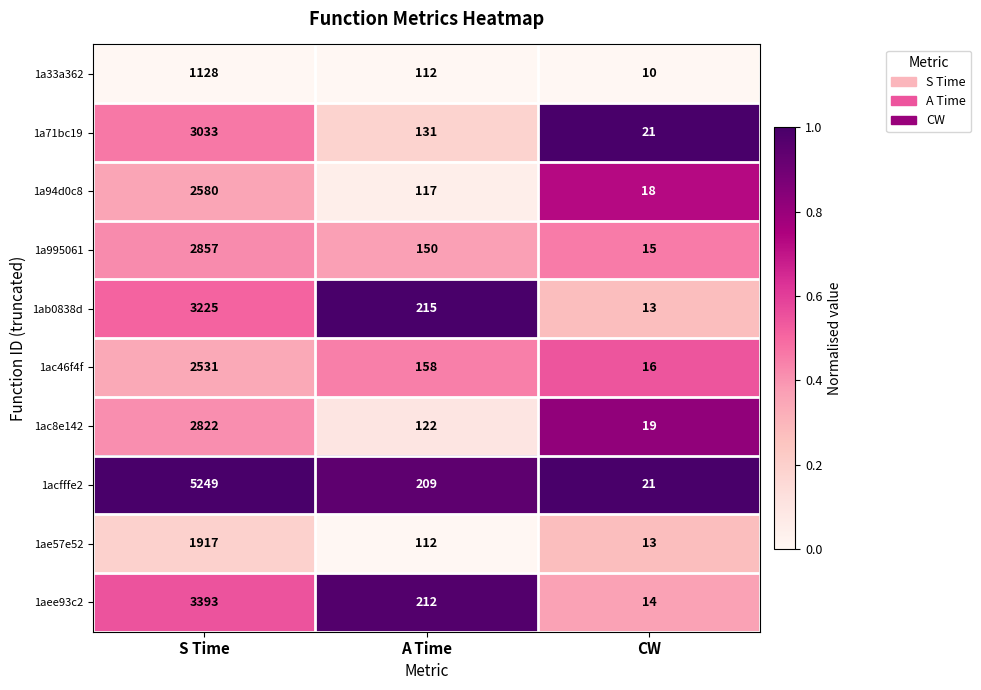

Reading left to right, what are all the values shown in this chart?

1a33a362: S Time=1128	A Time=112	CW=10
1a71bc19: S Time=3033	A Time=131	CW=21
1a94d0c8: S Time=2580	A Time=117	CW=18
1a995061: S Time=2857	A Time=150	CW=15
1ab0838d: S Time=3225	A Time=215	CW=13
1ac46f4f: S Time=2531	A Time=158	CW=16
1ac8e142: S Time=2822	A Time=122	CW=19
1acfffe2: S Time=5249	A Time=209	CW=21
1ae57e52: S Time=1917	A Time=112	CW=13
1aee93c2: S Time=3393	A Time=212	CW=14